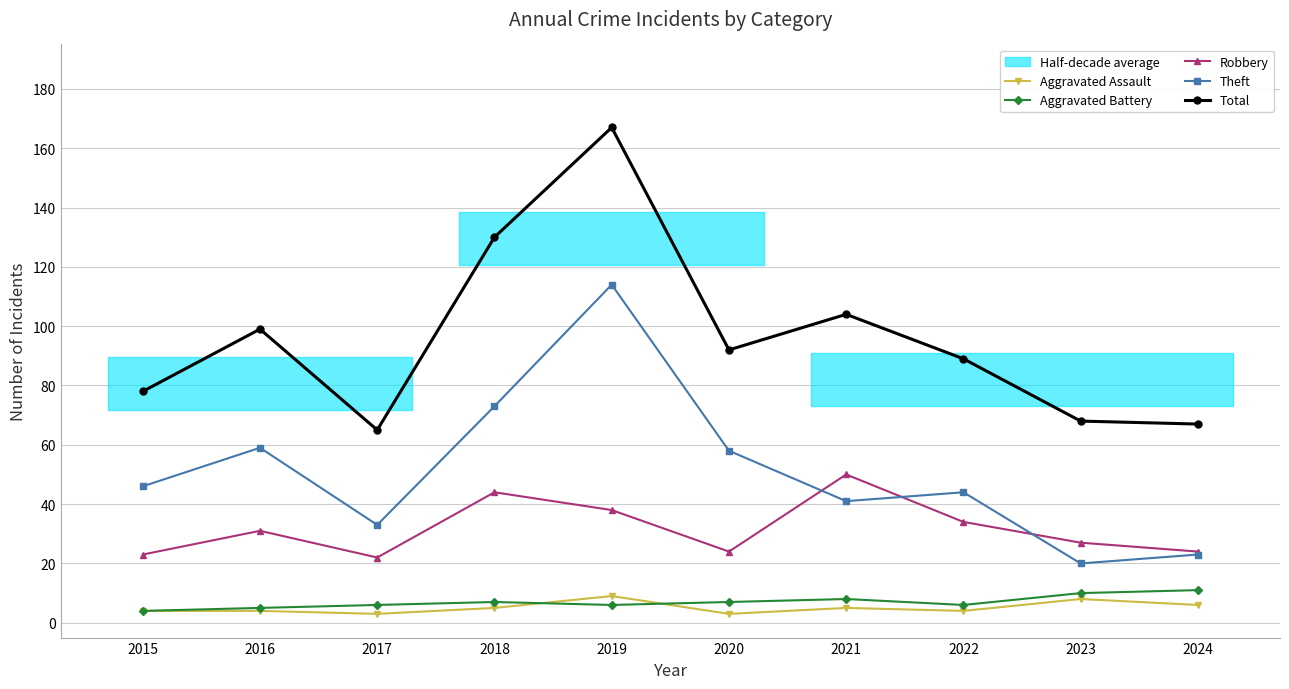

In Aggravated Battery, how many points are lower than both neighbors (excluding endpoints)?

2